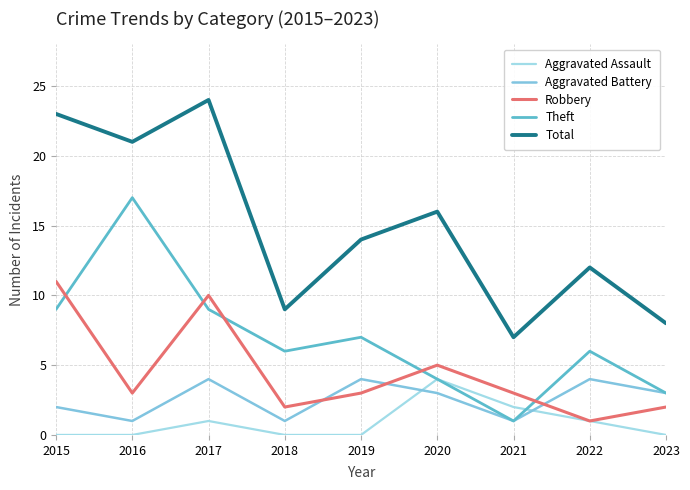

What is the difference between the highest and lowest values at 2018?

9